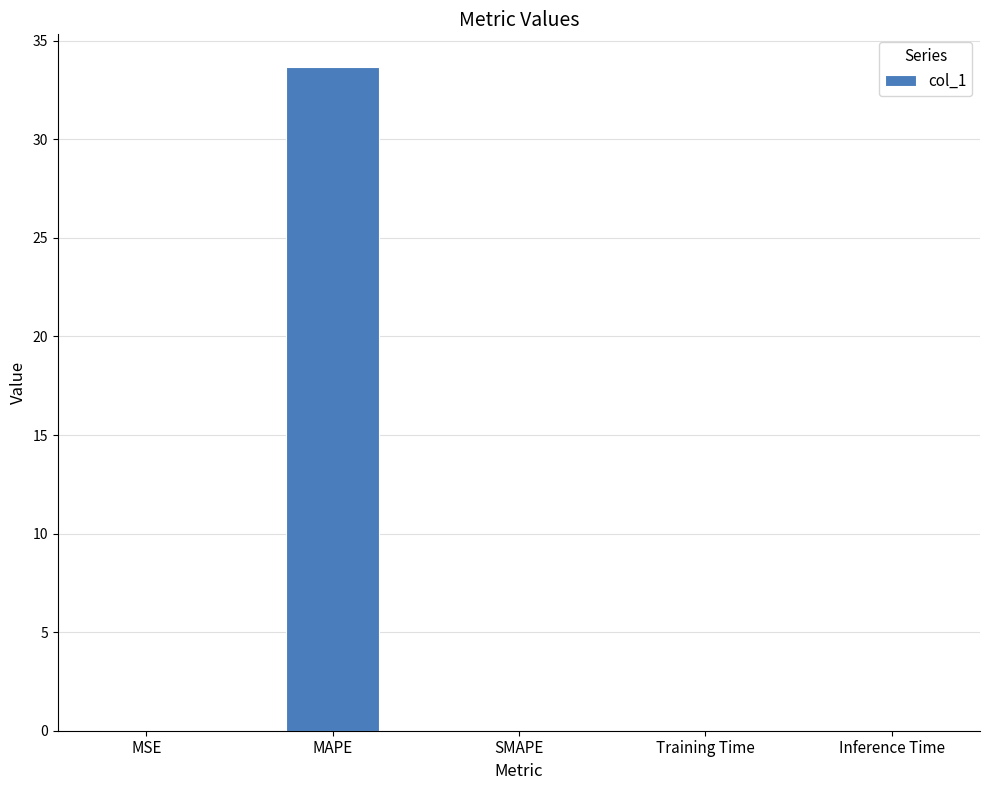

The value at Training Time is 0.0. True or false?

True